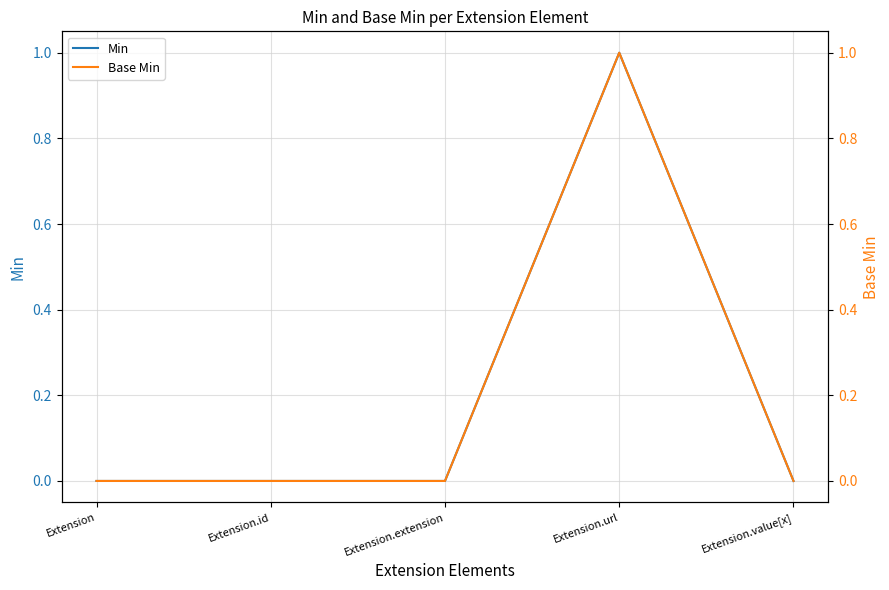

Does the chart display data point markers on the line(s)?

No